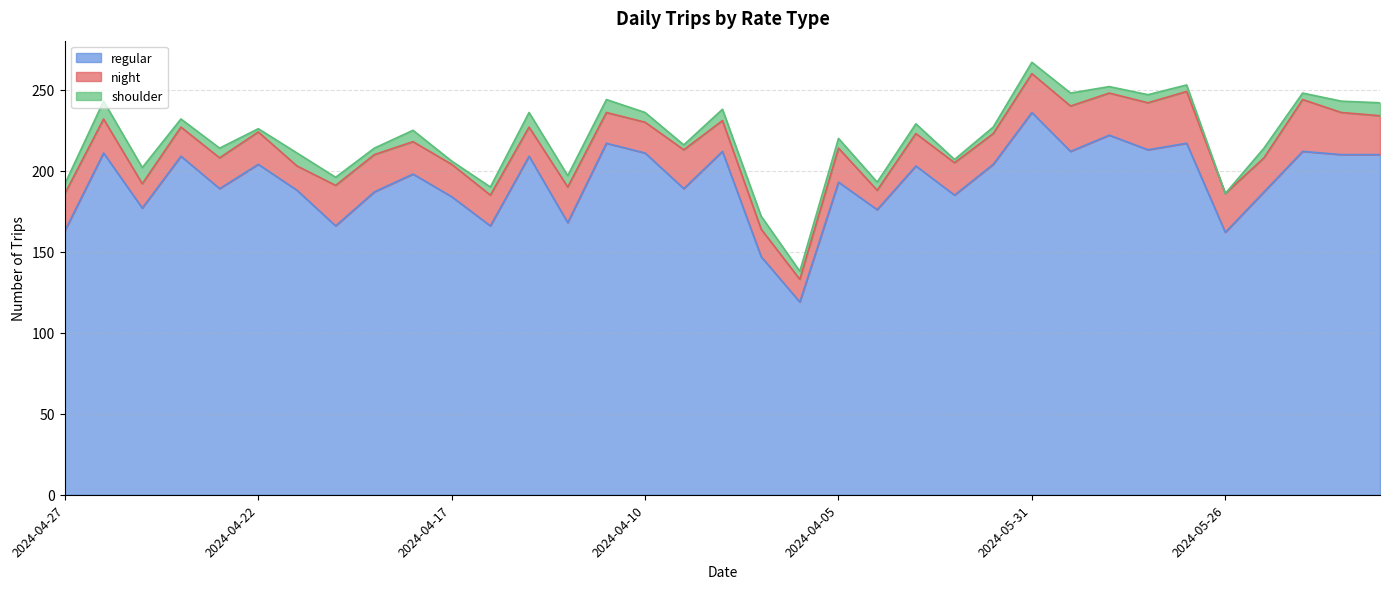

What is the sum of all regular values?

6756